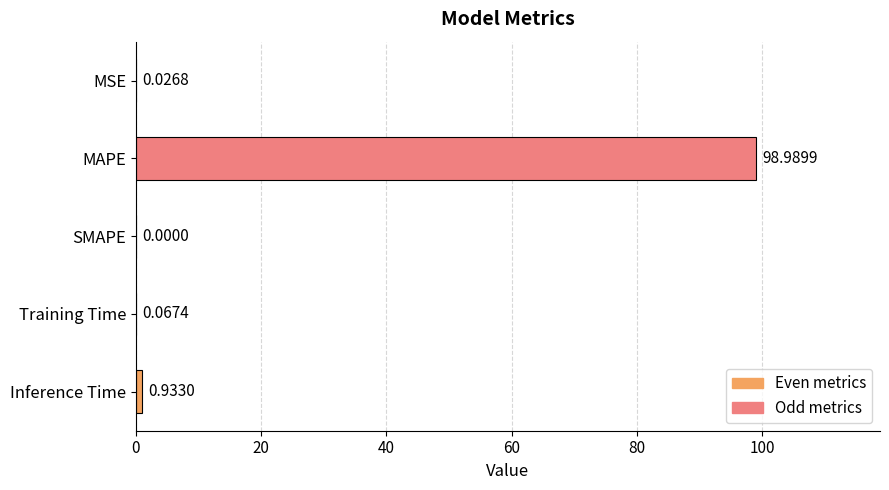

What is the sum of all values?

100.0